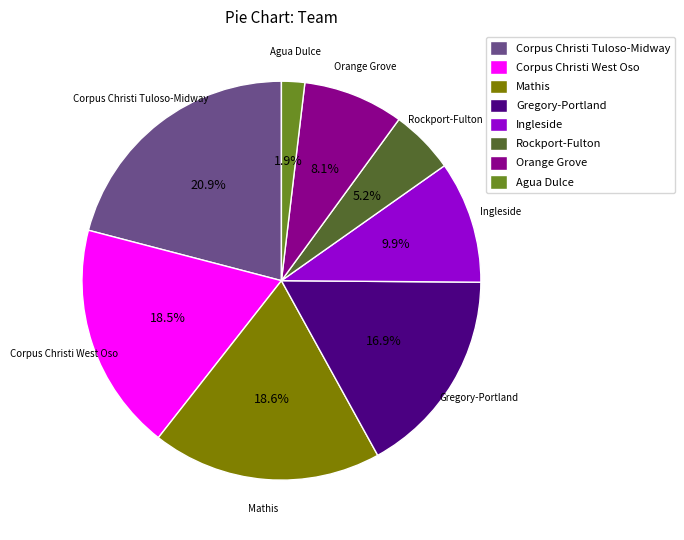

Between Rockport-Fulton and Ingleside, which is larger?

Ingleside